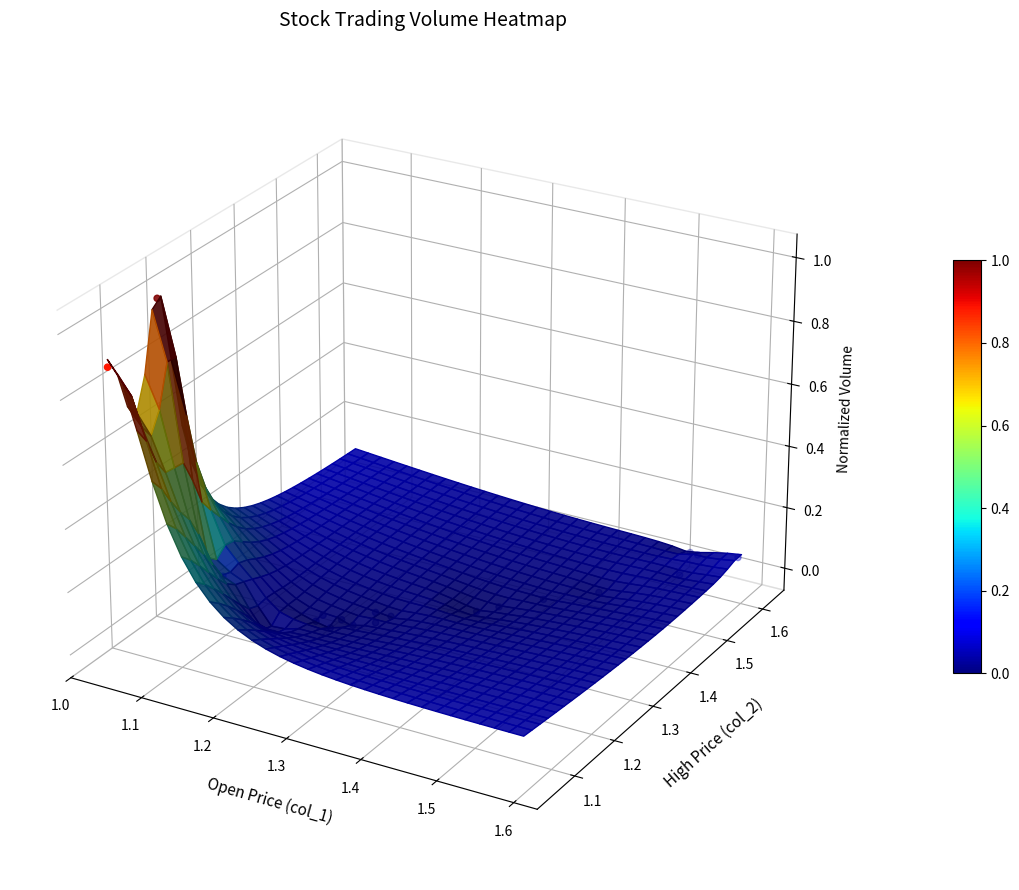

Is it true that the value at 9 is 0.1?

False